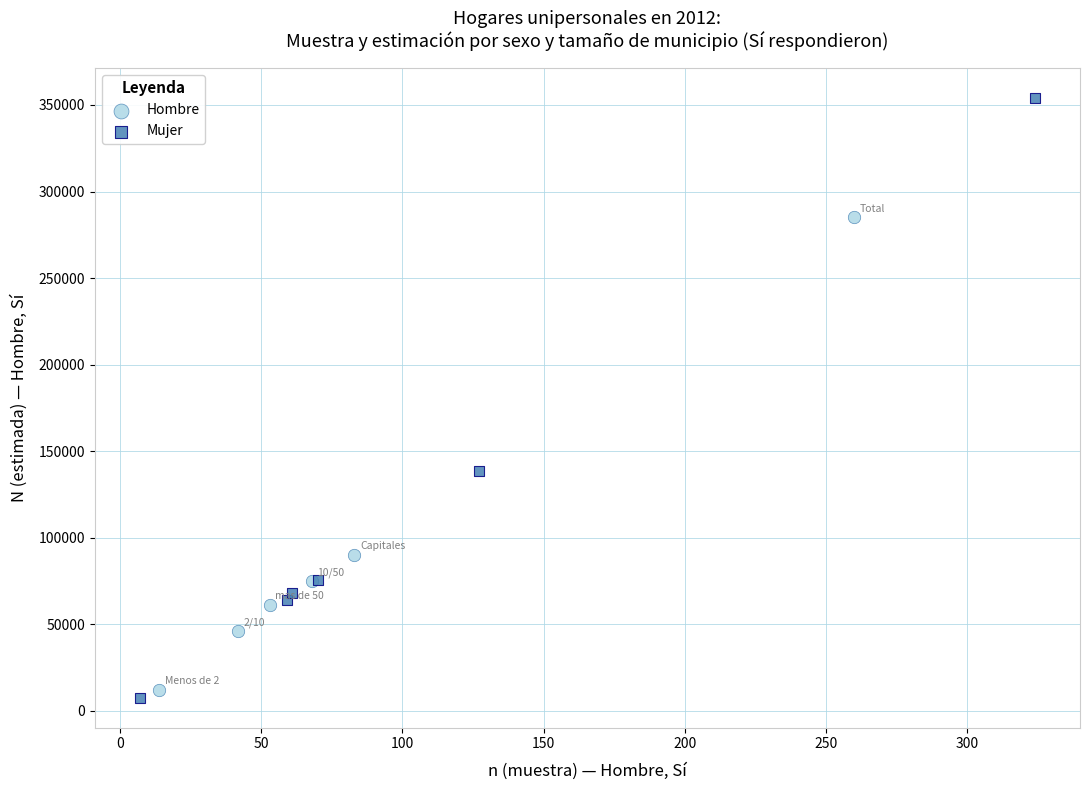

Which series reaches the maximum Y coordinate?

Mujer